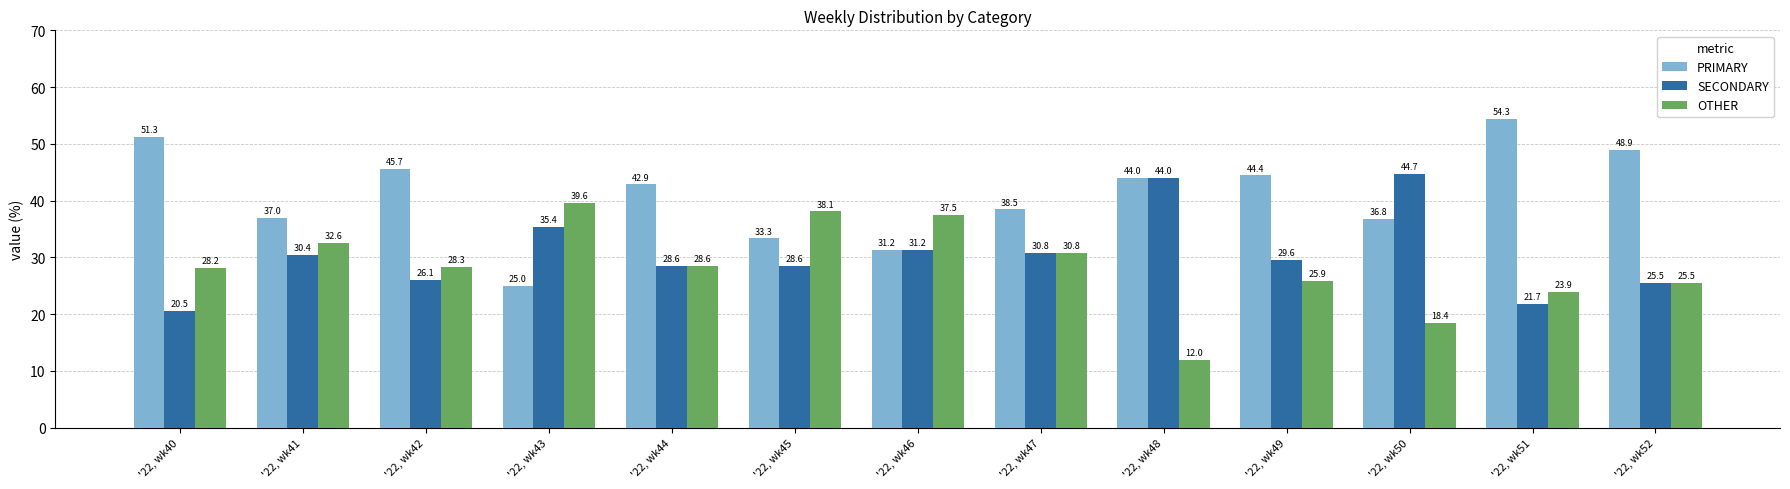

What is the sum of all PRIMARY values?

533.4